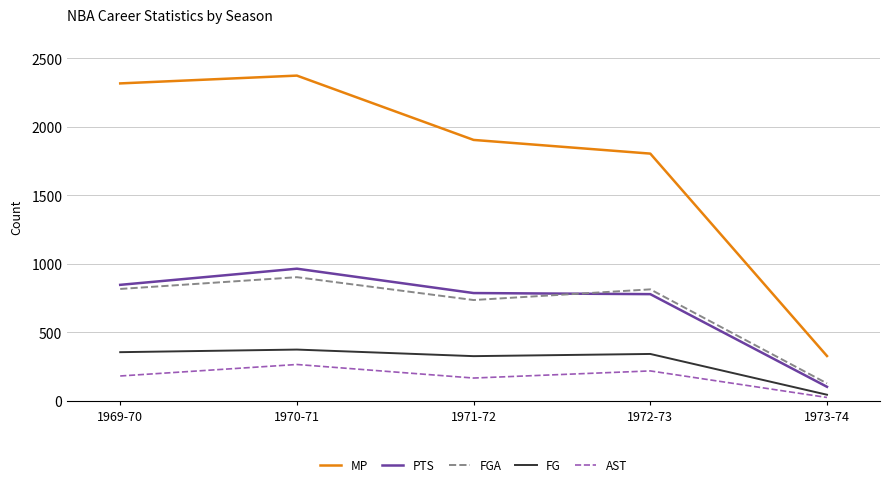

What is the total value across all series at 1972-73?

3954